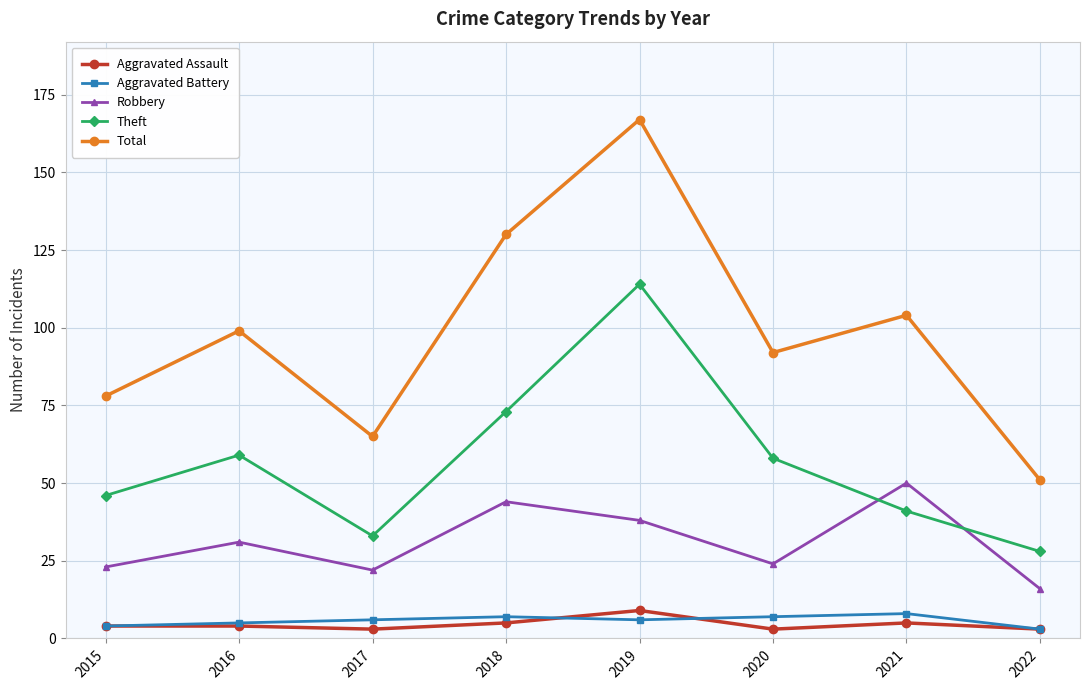

How many values in the Robbery series are below 31?

4